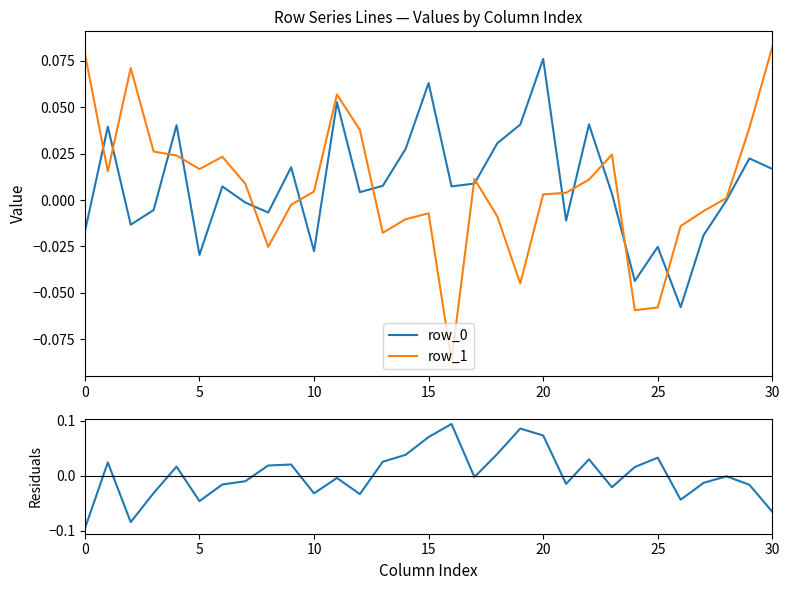

At which category is the sum across all series the highest?

20